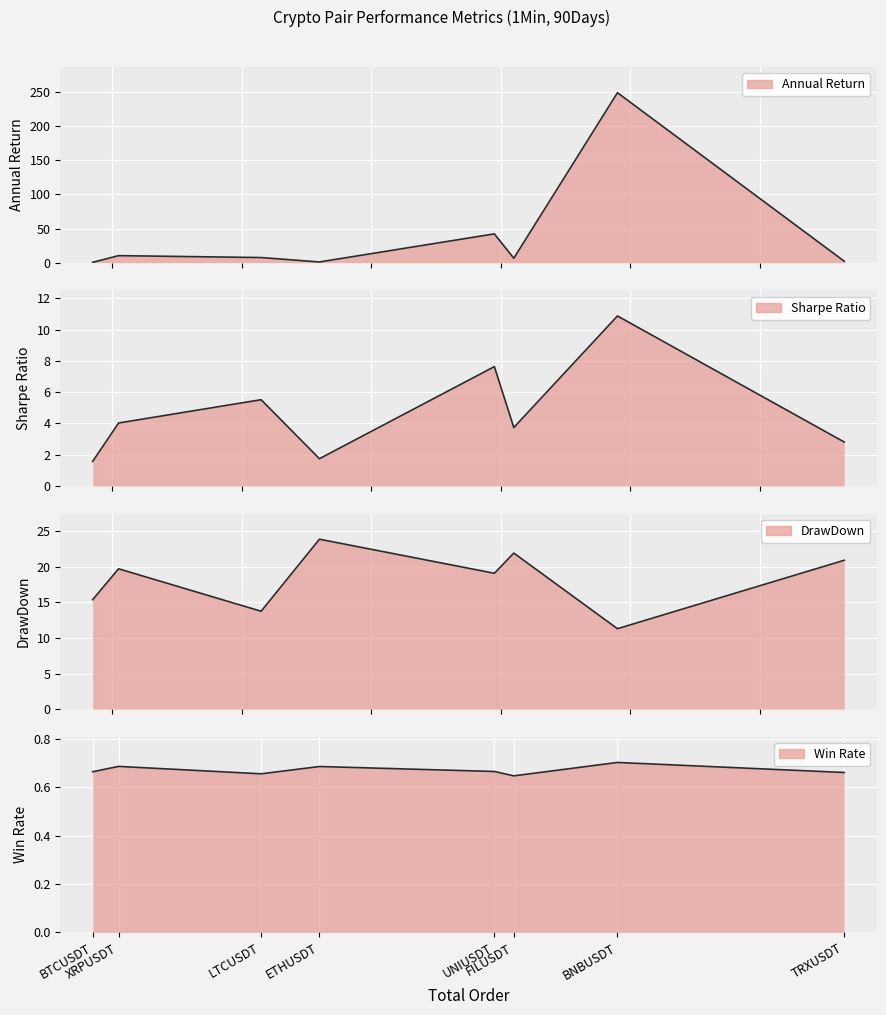

Rank the series by their maximum value, from lowest to highest.

Win Rate, Sharpe Ratio, DrawDown, Annual Return